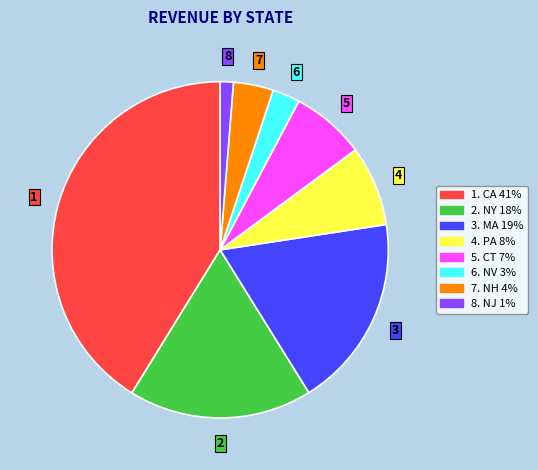

Does any single category account for the majority?

No